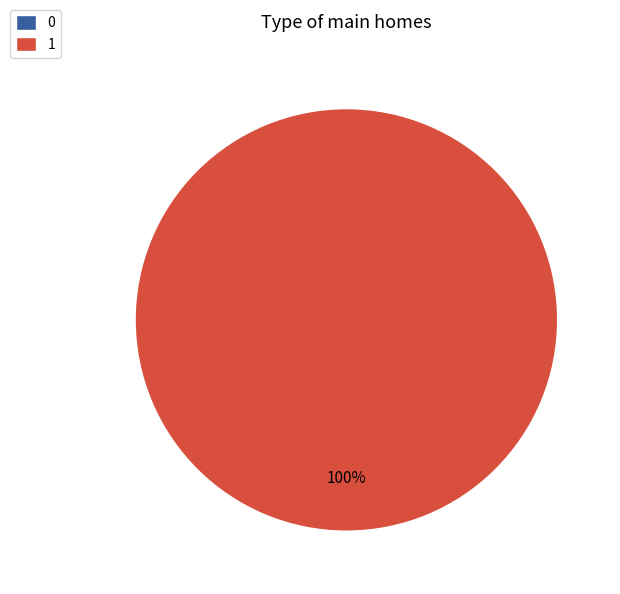

To the nearest percent, what is the combined percentage of 1 and 0?

100%